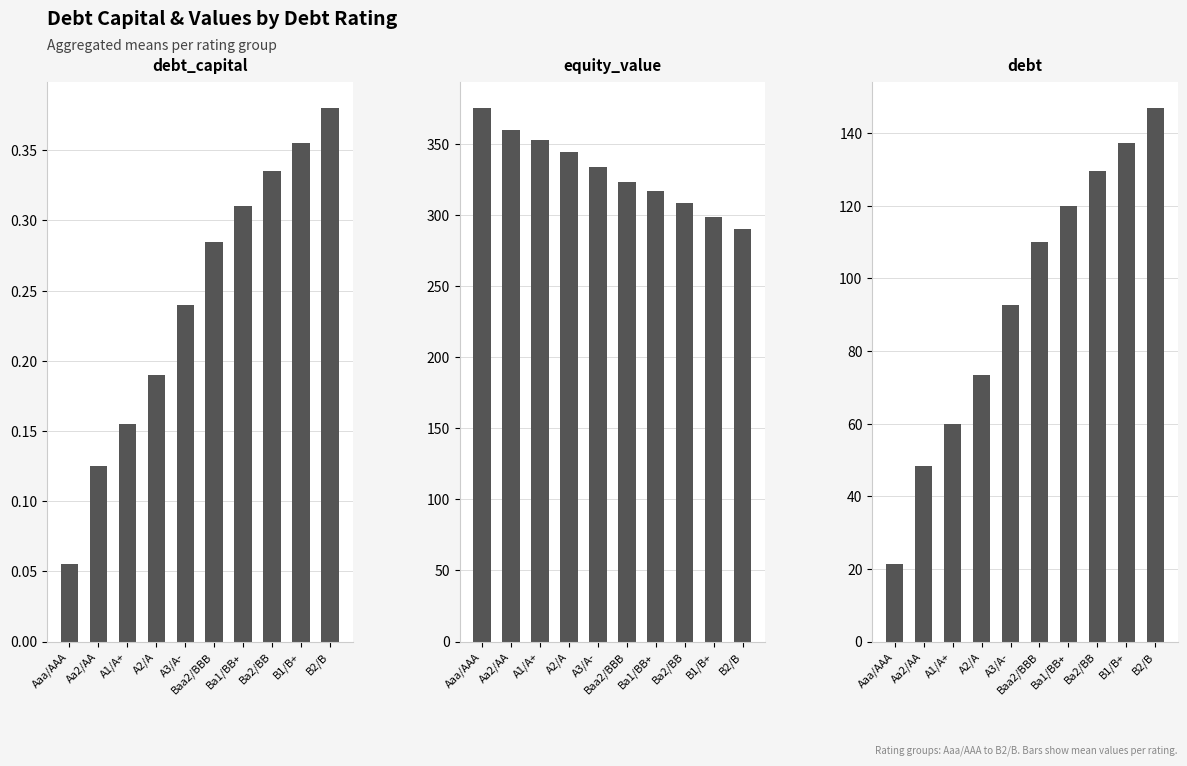

What is the value of the equity_value bar at the 2nd from the left?

359.3